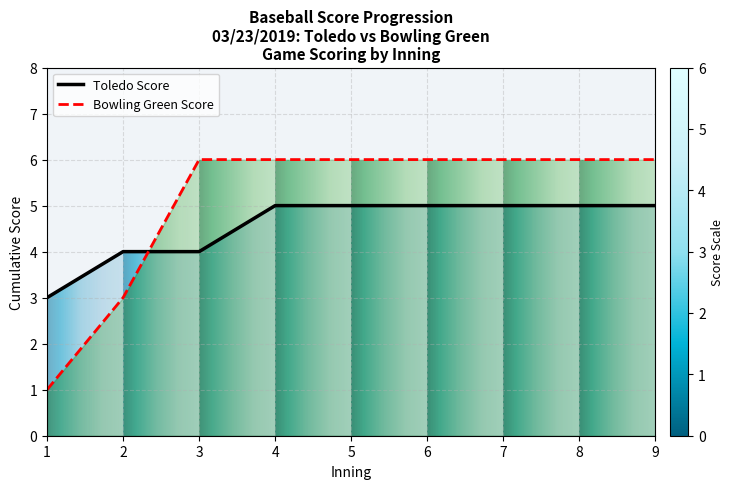

Count the Toledo Score values in the range 4 to 5.

8